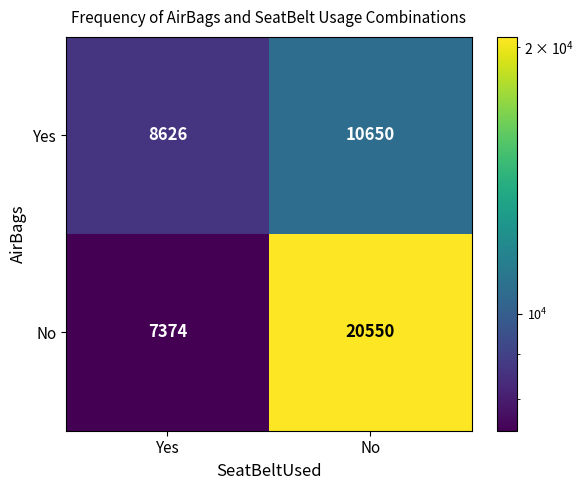

What is the spread (max minus min) of values at No?

9900